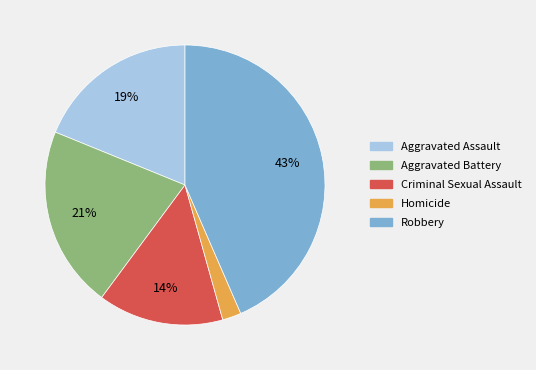

Rank the categories by value from highest to lowest.

Robbery, Aggravated Battery, Aggravated Assault, Criminal Sexual Assault, Homicide